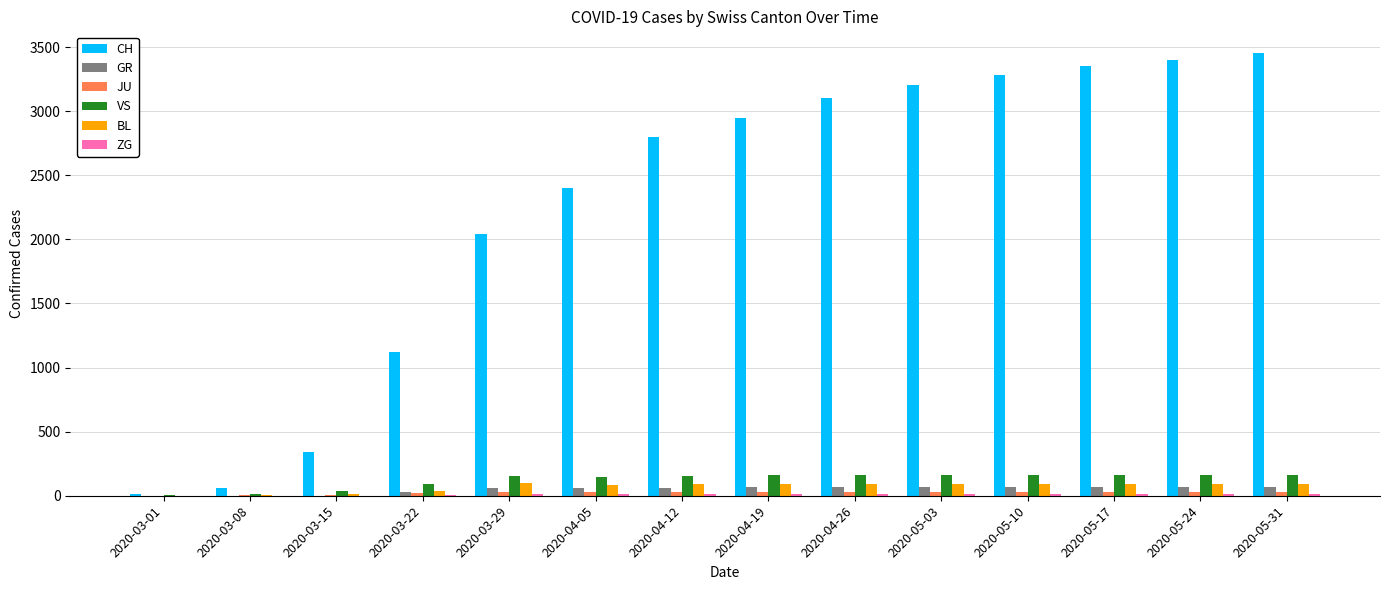

How many groups of bars are there?

14